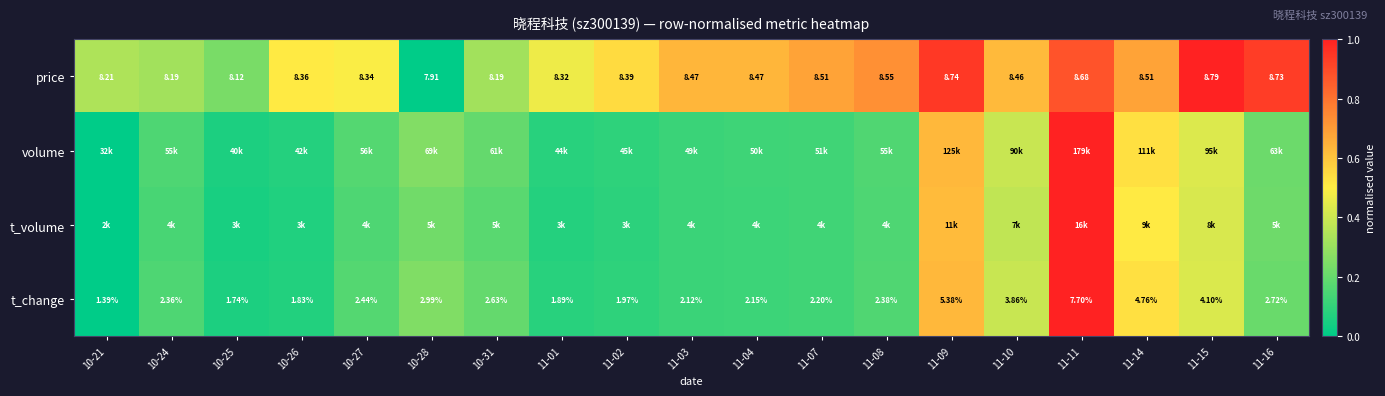

Is the value of price at 11-02 greater than the value of t_change at 11-15?

Yes